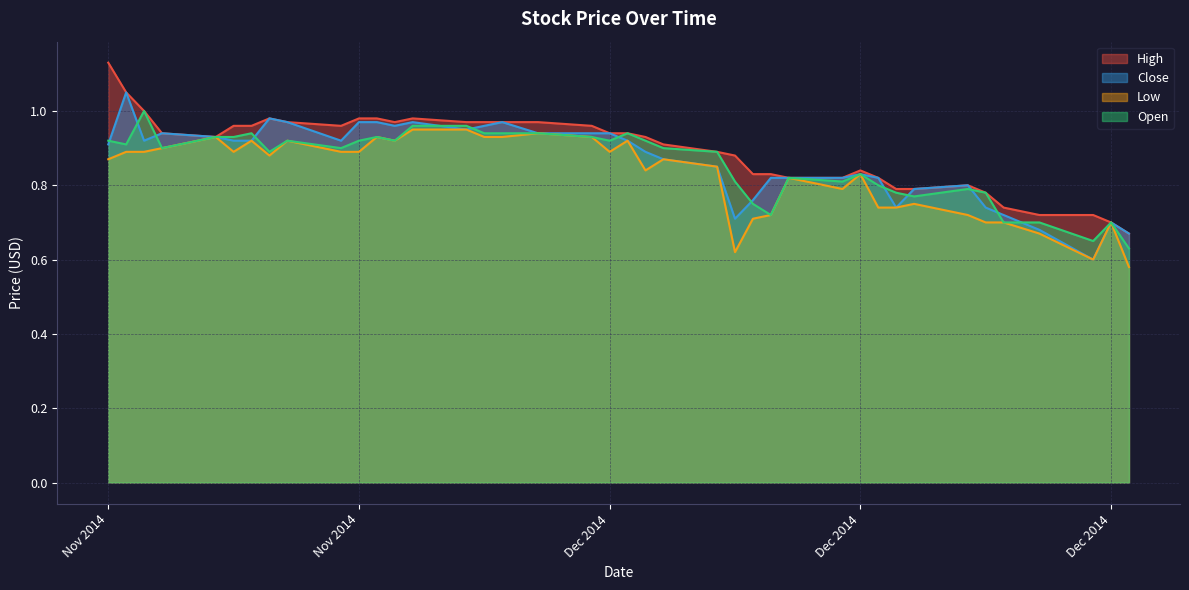

At which label does Open reach its peak?

2014-11-06